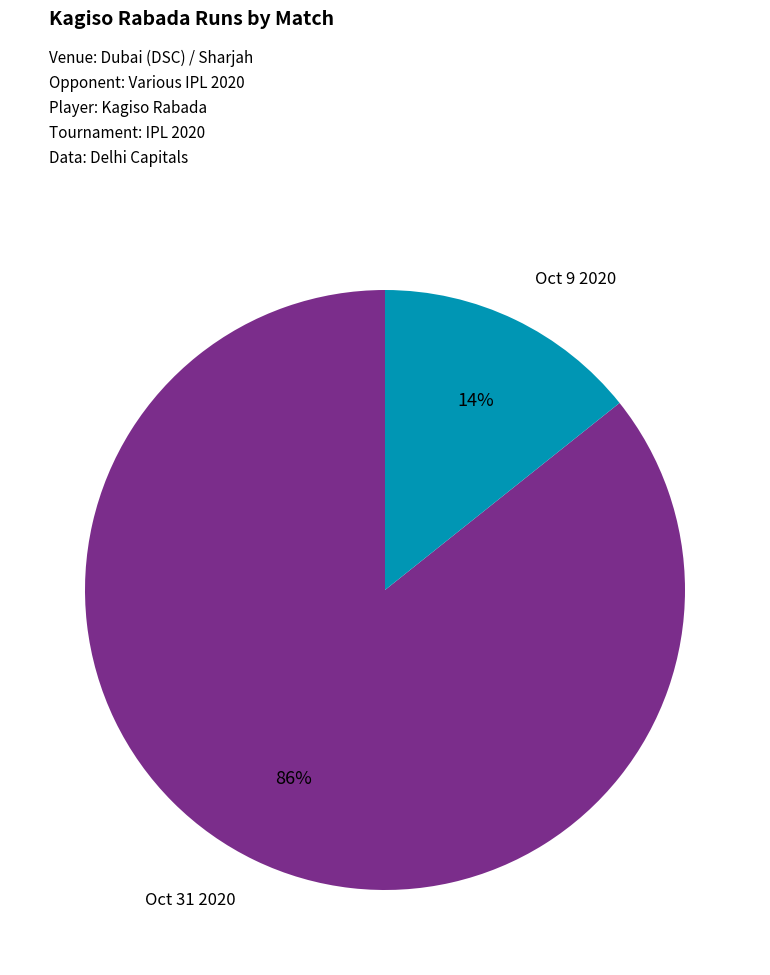

To the nearest percent, what is the average slice percentage?

50%